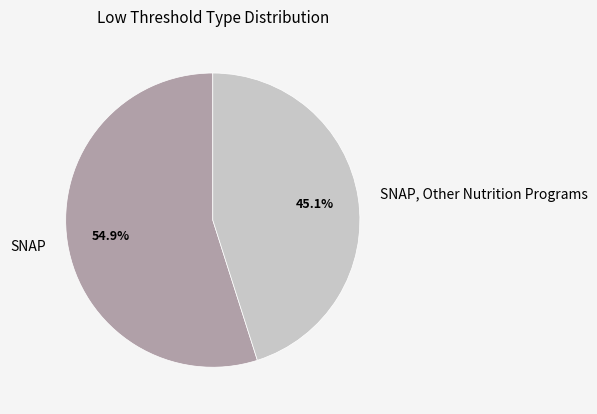

Do SNAP, Other Nutrition Programs and SNAP together represent more than half of the pie?

Yes